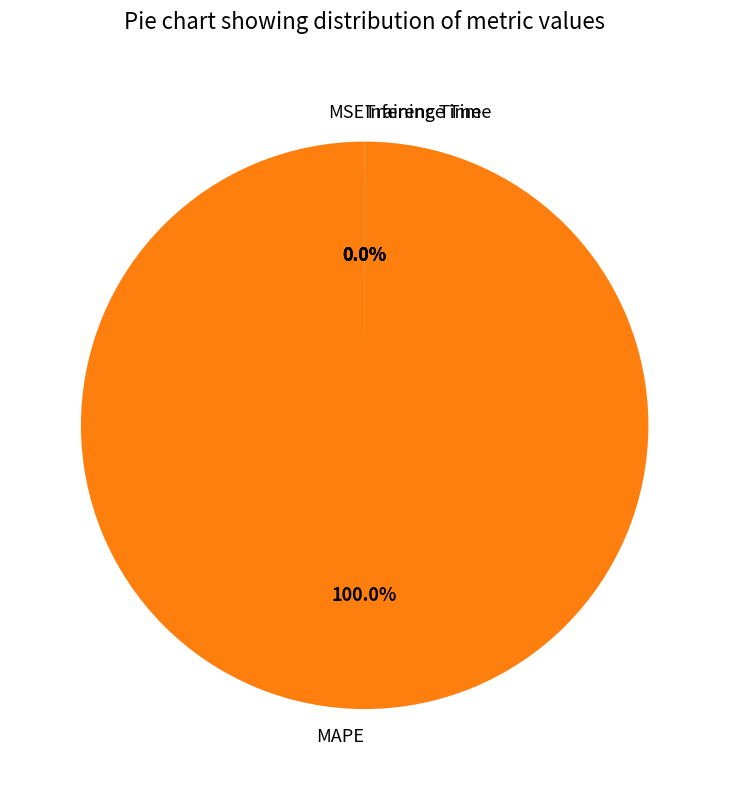

Which slice is the largest?

MAPE